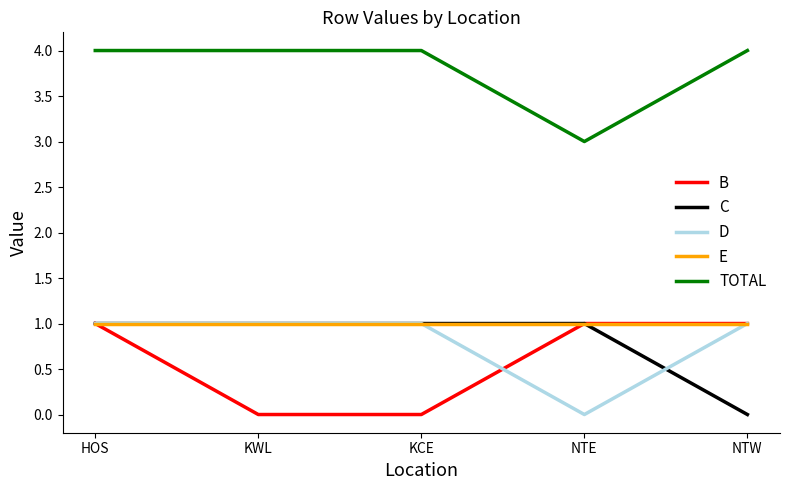

What is the difference between the highest and lowest values at KWL?

4